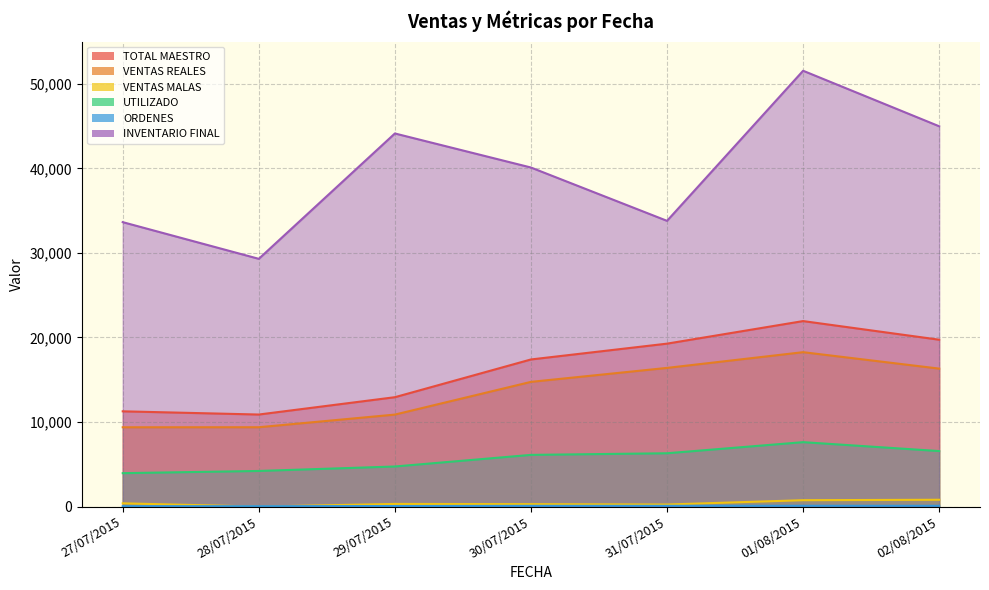

How many data points does each series have?

7